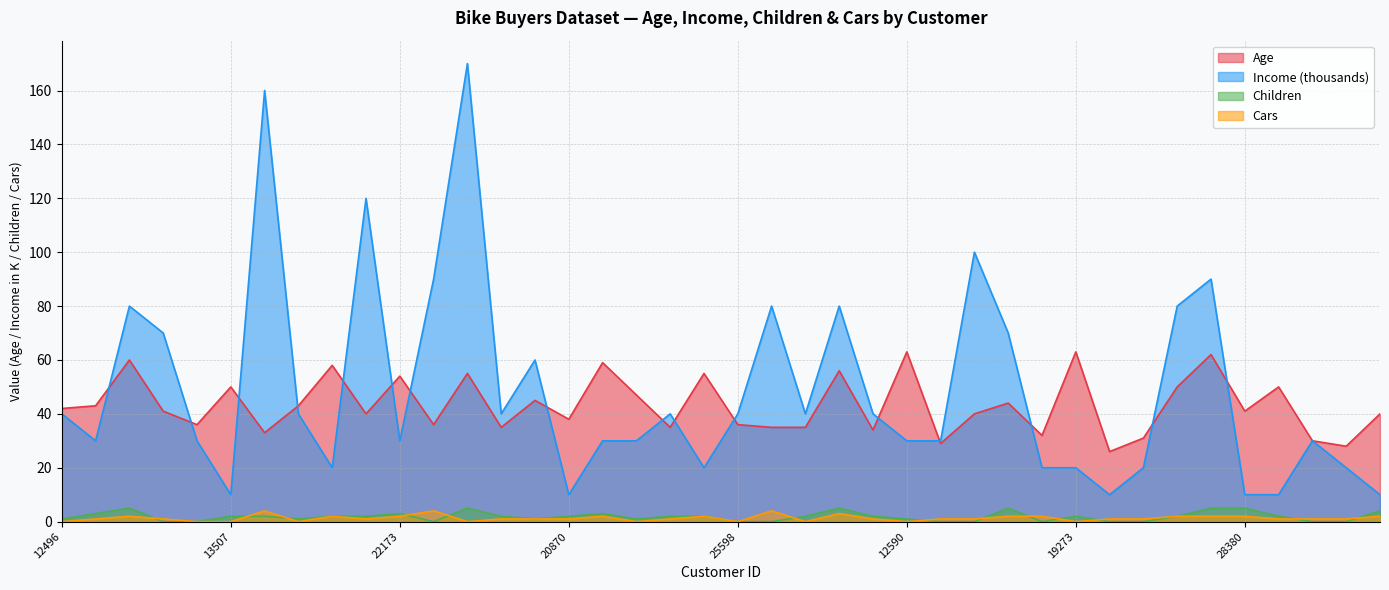

The value of Cars at 21564 is 4. True or false?

True